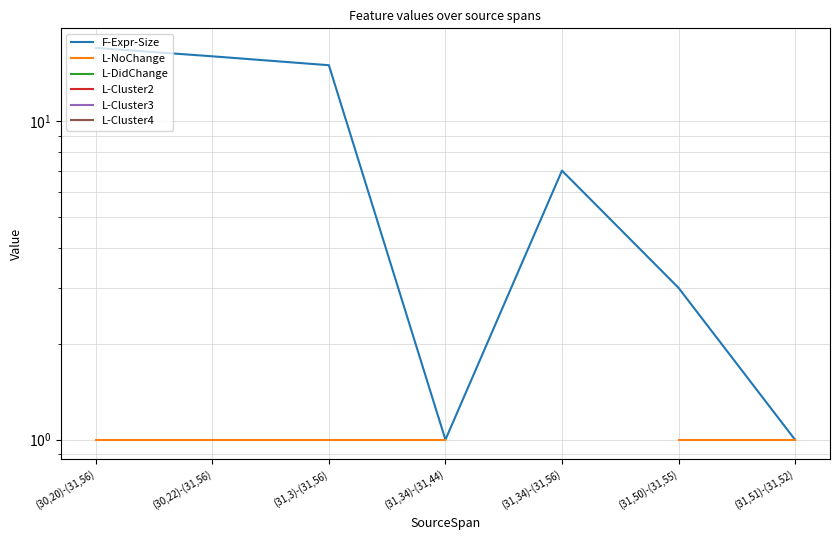

True or false: L-DidChange and F-Expr-Size cross at least once.

False